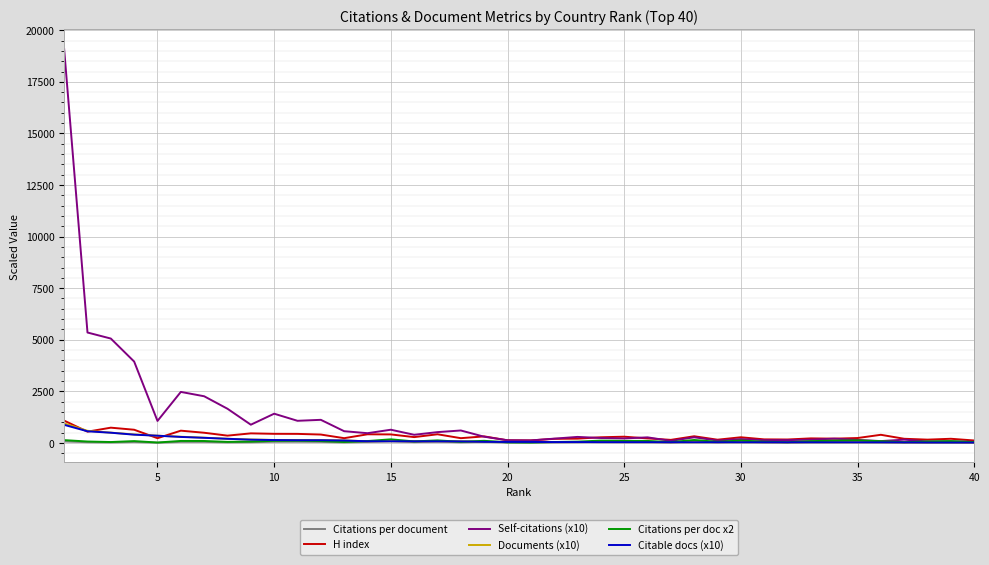

How many values in the Citable docs (x10) series exceed 47?

20